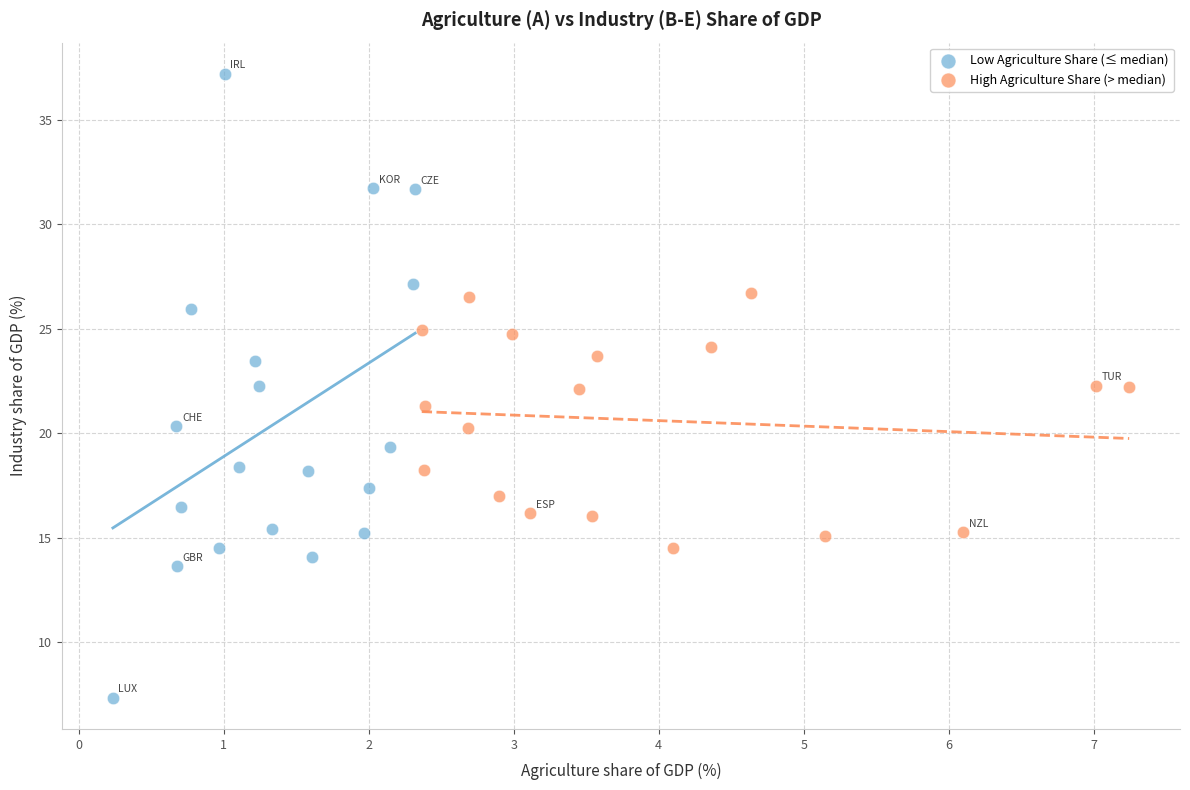

Which series reaches the maximum Y coordinate?

Low Agriculture Share (≤ median)